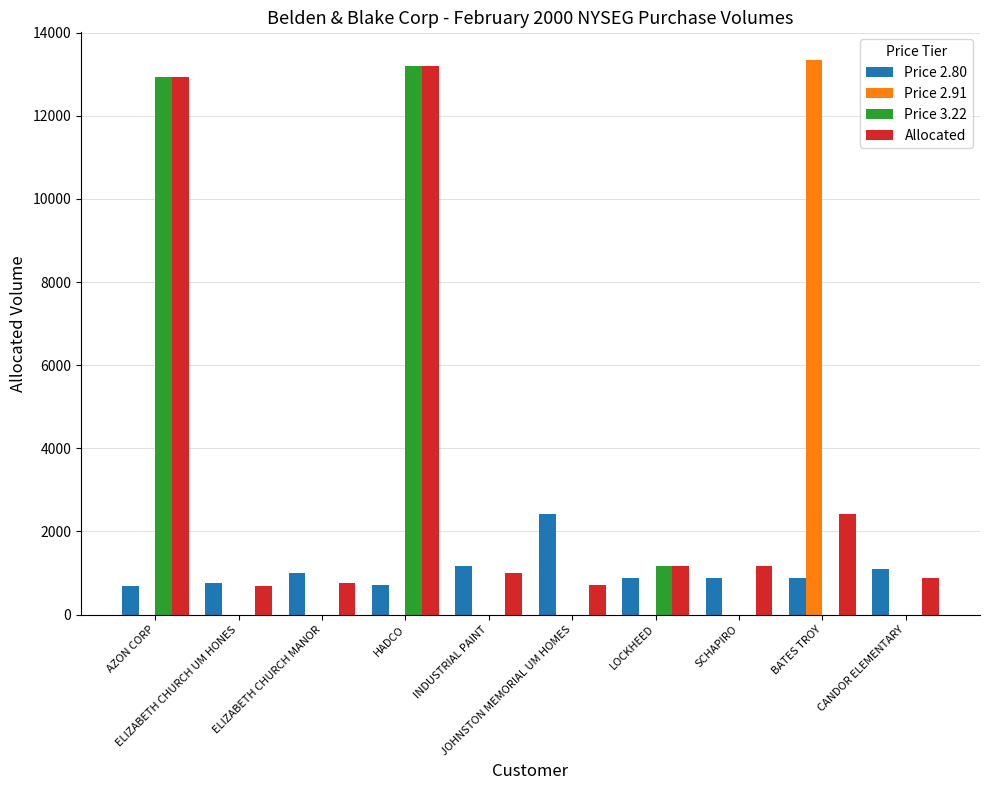

What are all the series names shown in the legend?

Price 2.80, Price 2.91, Price 3.22, Allocated